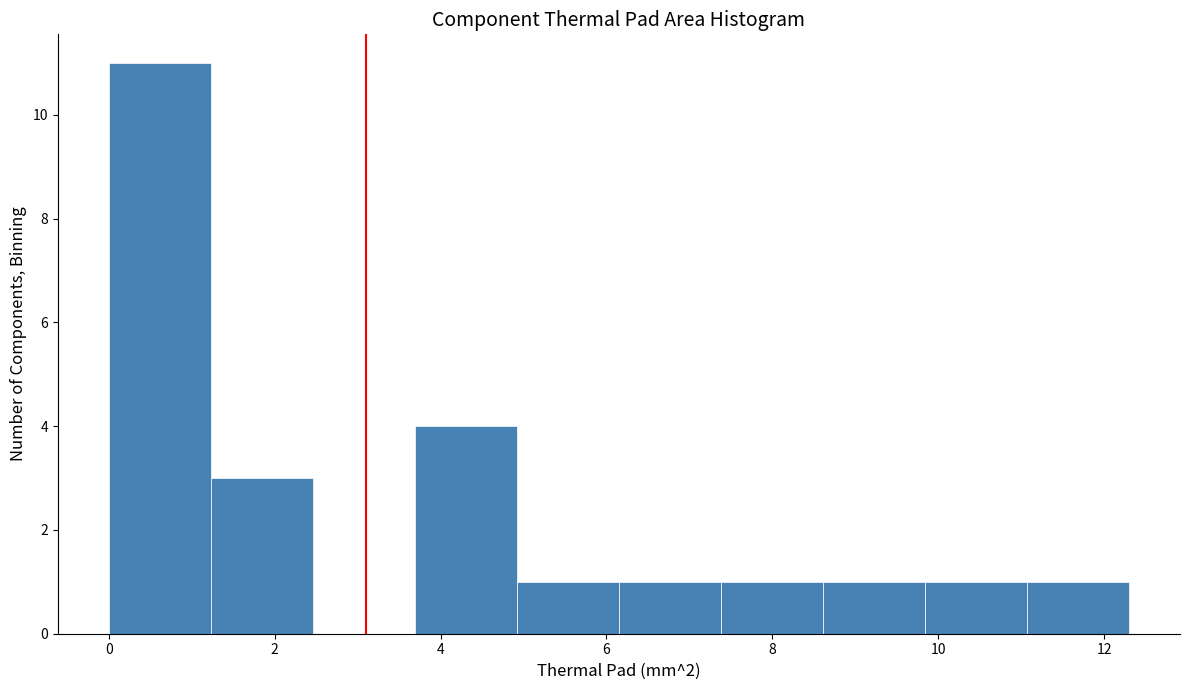

Reading left to right, transcribe this chart: for each bar, give the range it covers on the x-axis and its height. Neither the bar edges nor the heights are printed on the chart, so give them approximately, as read against the axes.

0.0 to 1.2: 11
1.2 to 2.4: 3
2.4 to 3.6: 0
3.6 to 5.0: 4
5.0 to 6.2: 1
6.2 to 7.4: 1
7.4 to 8.6: 1
8.6 to 9.8: 1
9.8 to 11.0: 1
11.0 to 12.4: 1